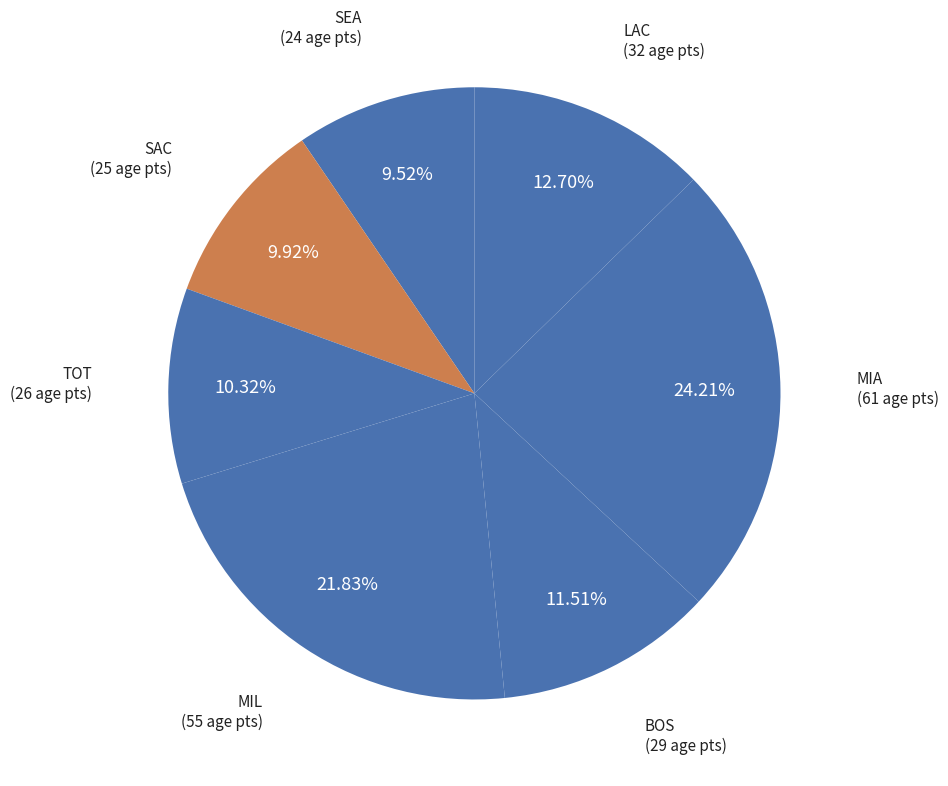

How many segments does this pie chart have?

7